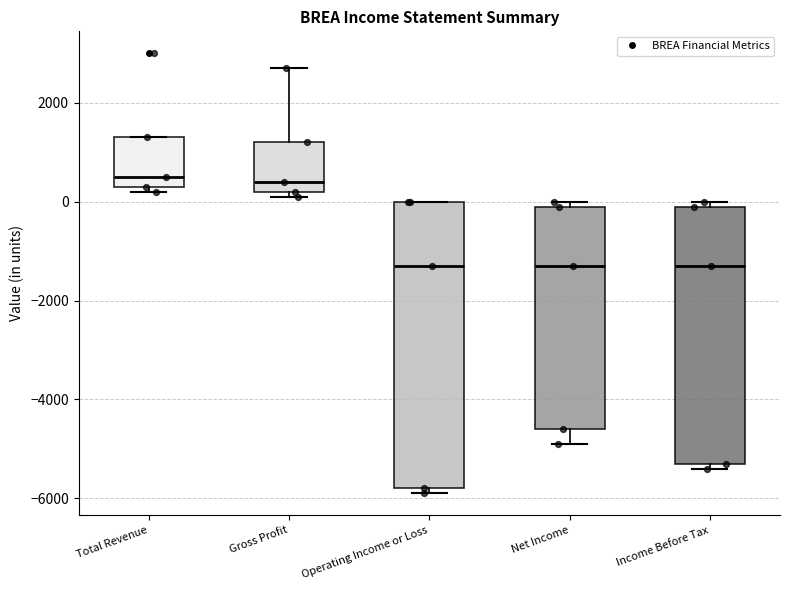

Where is the lower edge of the box for Net Income on the y-axis? The values are not printed on the chart, so give them approximately, as read against the axis.

-4600